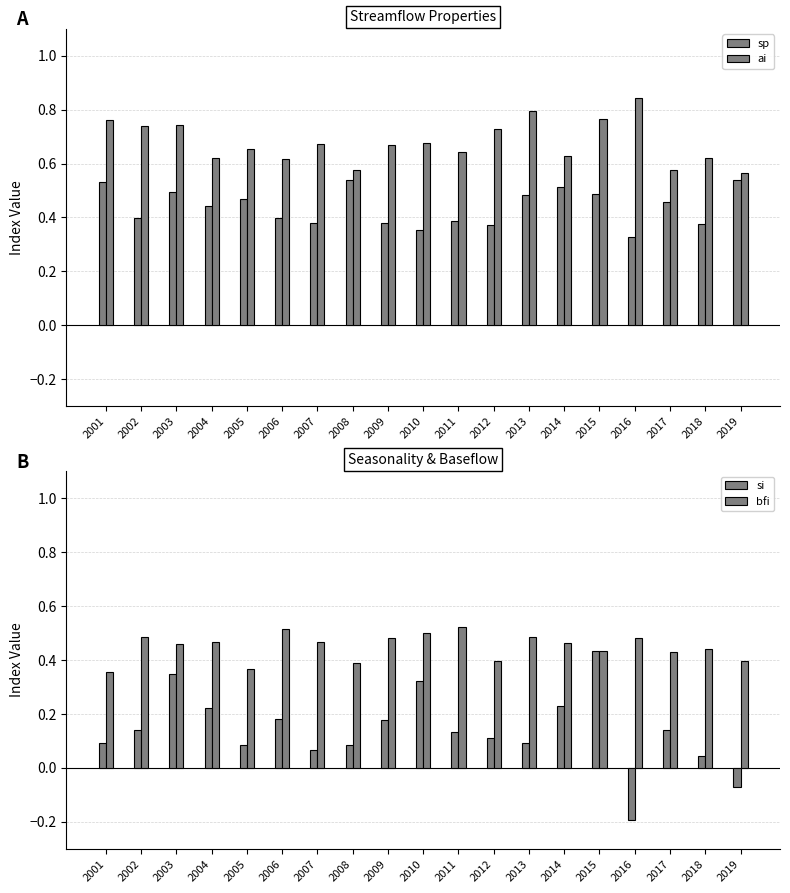

What is the approximate value of si at 2008?

0.1